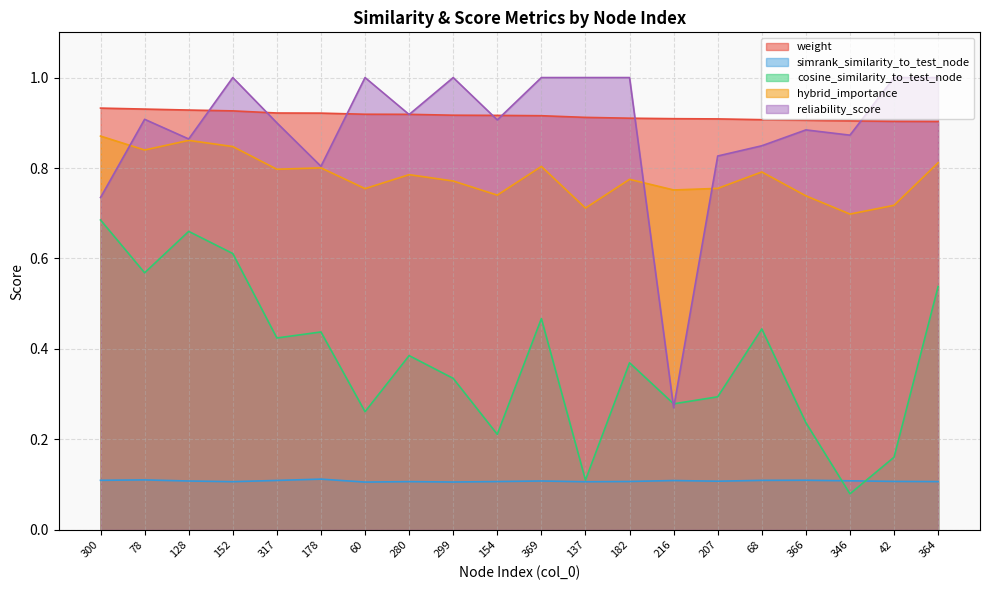

What is the minimum value shown in the chart?

0.1